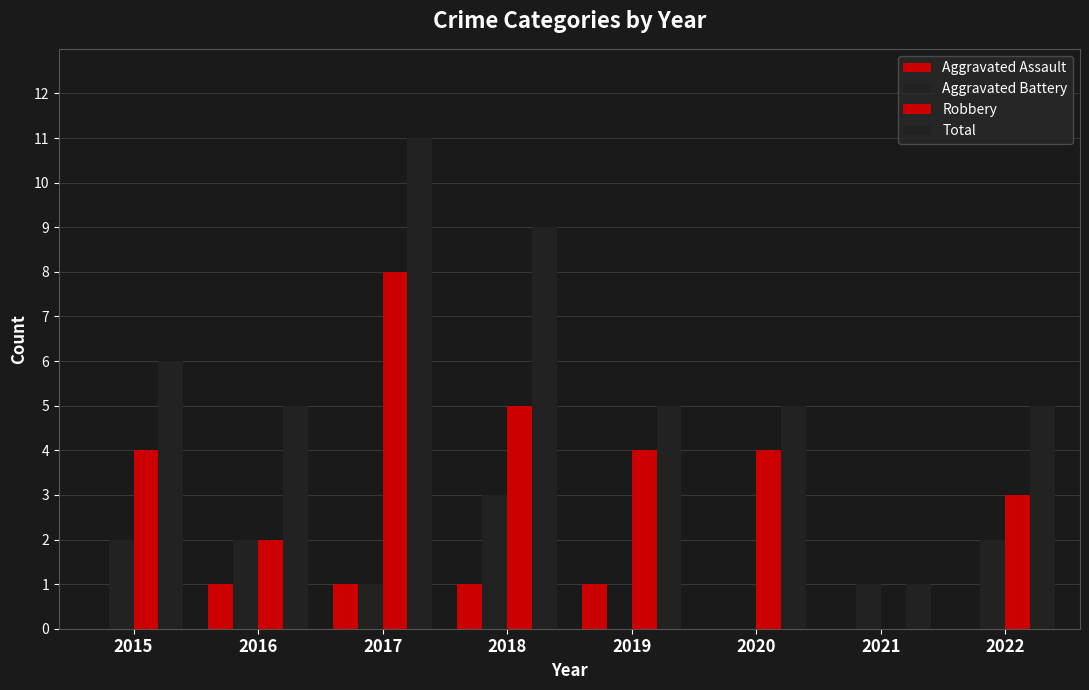

Reading right to left, transcribe all the data shown in this chart.

Aggravated Assault: 0	0	0	1	1	1	1	0
Aggravated Battery: 2	1	0	0	3	1	2	2
Robbery: 3	0	4	4	5	8	2	4
Total: 5	1	5	5	9	11	5	6